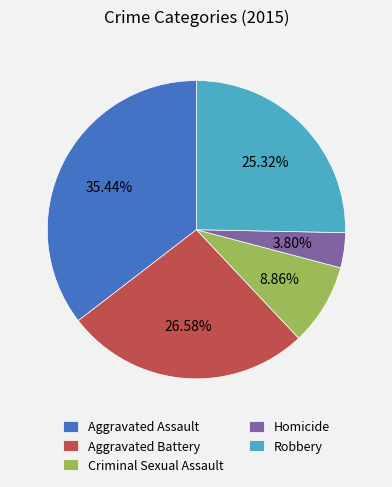

What percentage is the Aggravated Battery slice, to the nearest percent?

27%